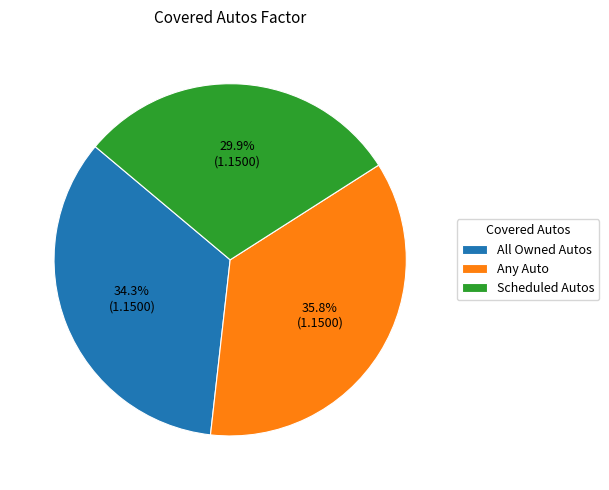

The Any Auto slice represents 36% of the pie. True or false?

True